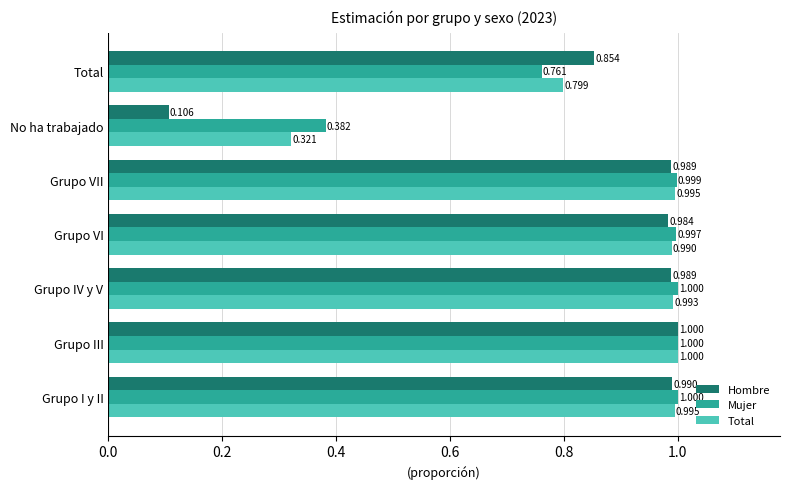

At which label is Total closest to 0?

No ha trabajado